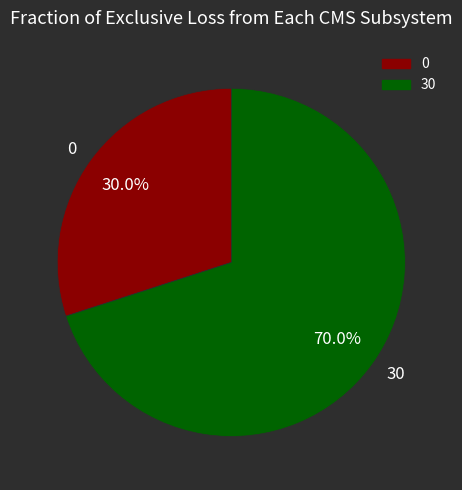

Count the number of slices in the pie.

2